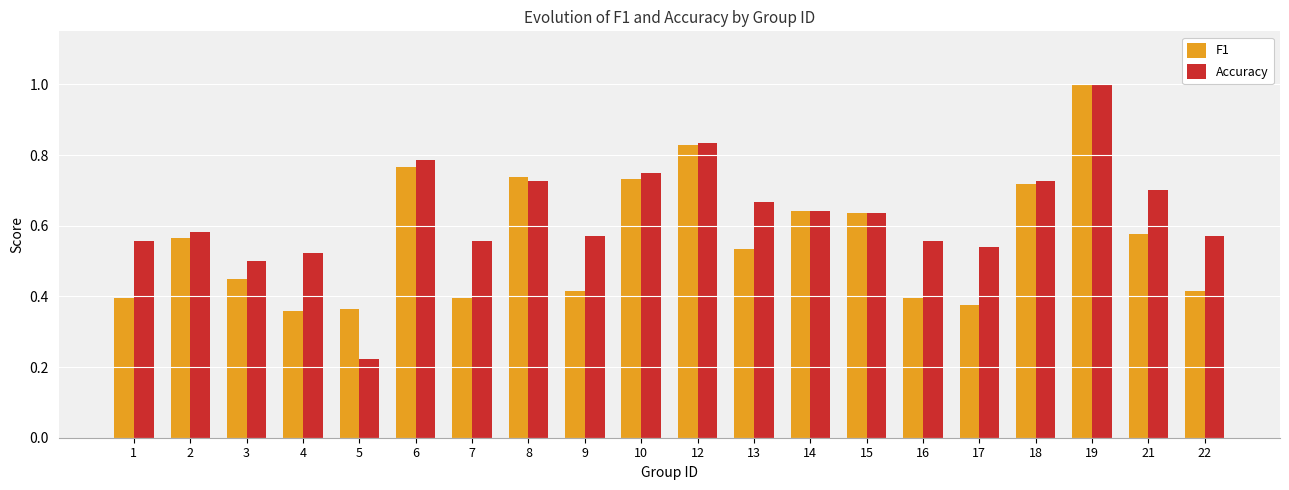

Which category has the highest value across all series?

19